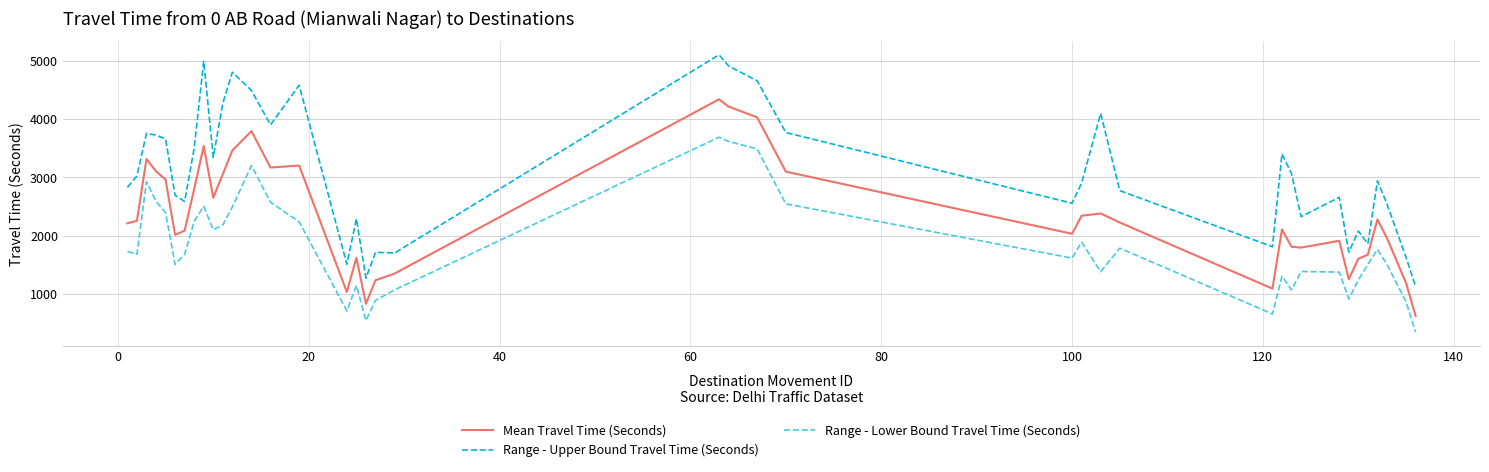

Which series has the largest total across all categories?

Range - Upper Bound Travel Time (Seconds)